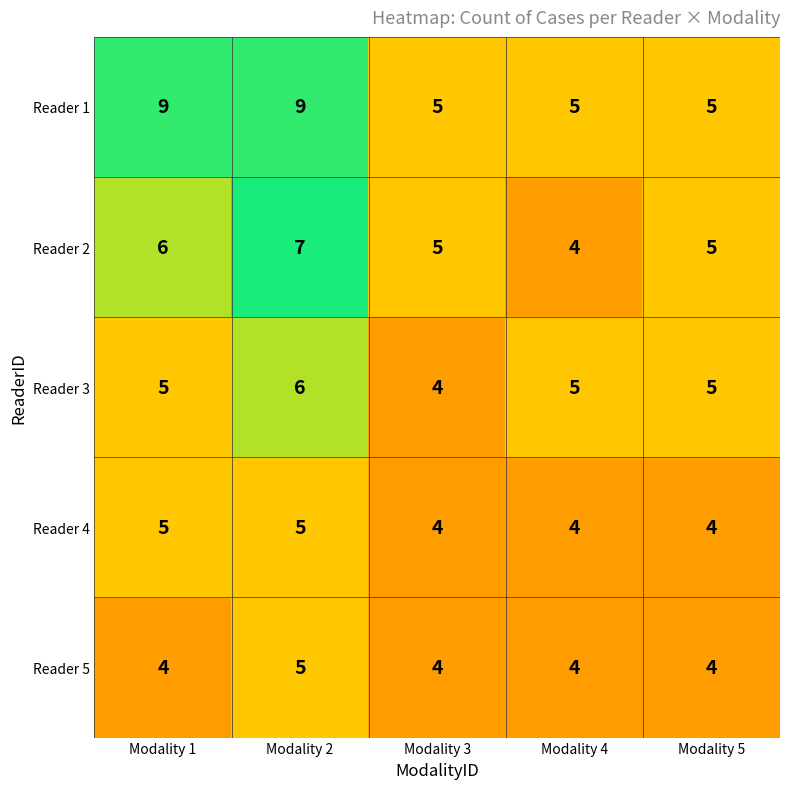

Which series changed the most between Modality 1 and Modality 3?

Reader 1